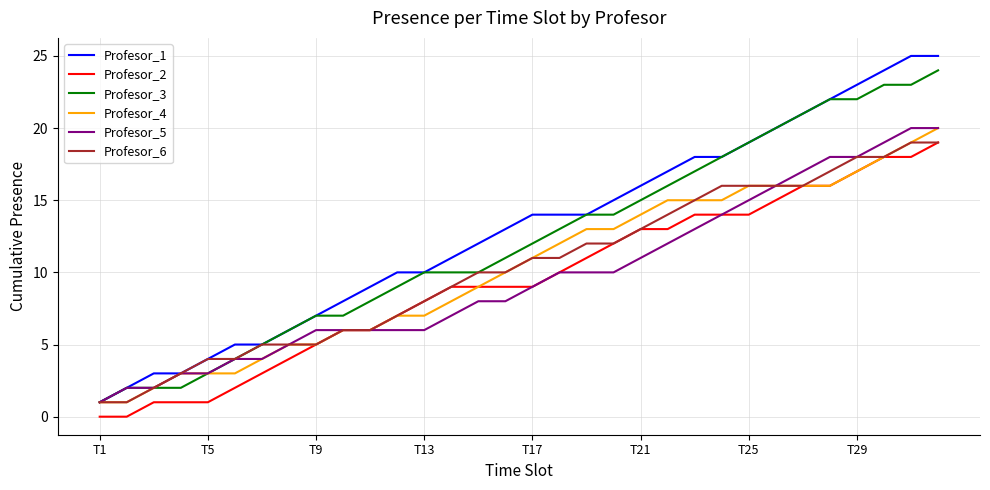

Which series has the widest spread of values?

Profesor_1